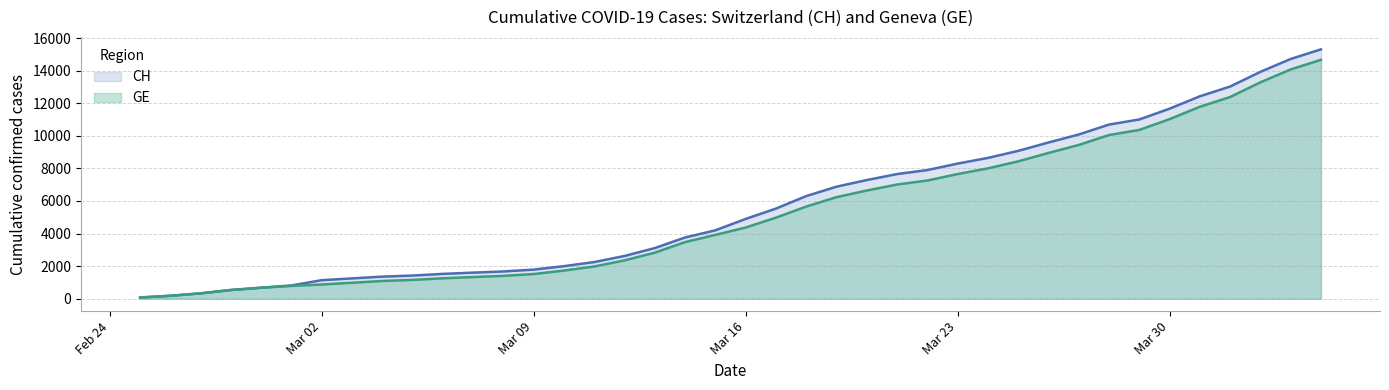

What is the maximum value for CH?

15304